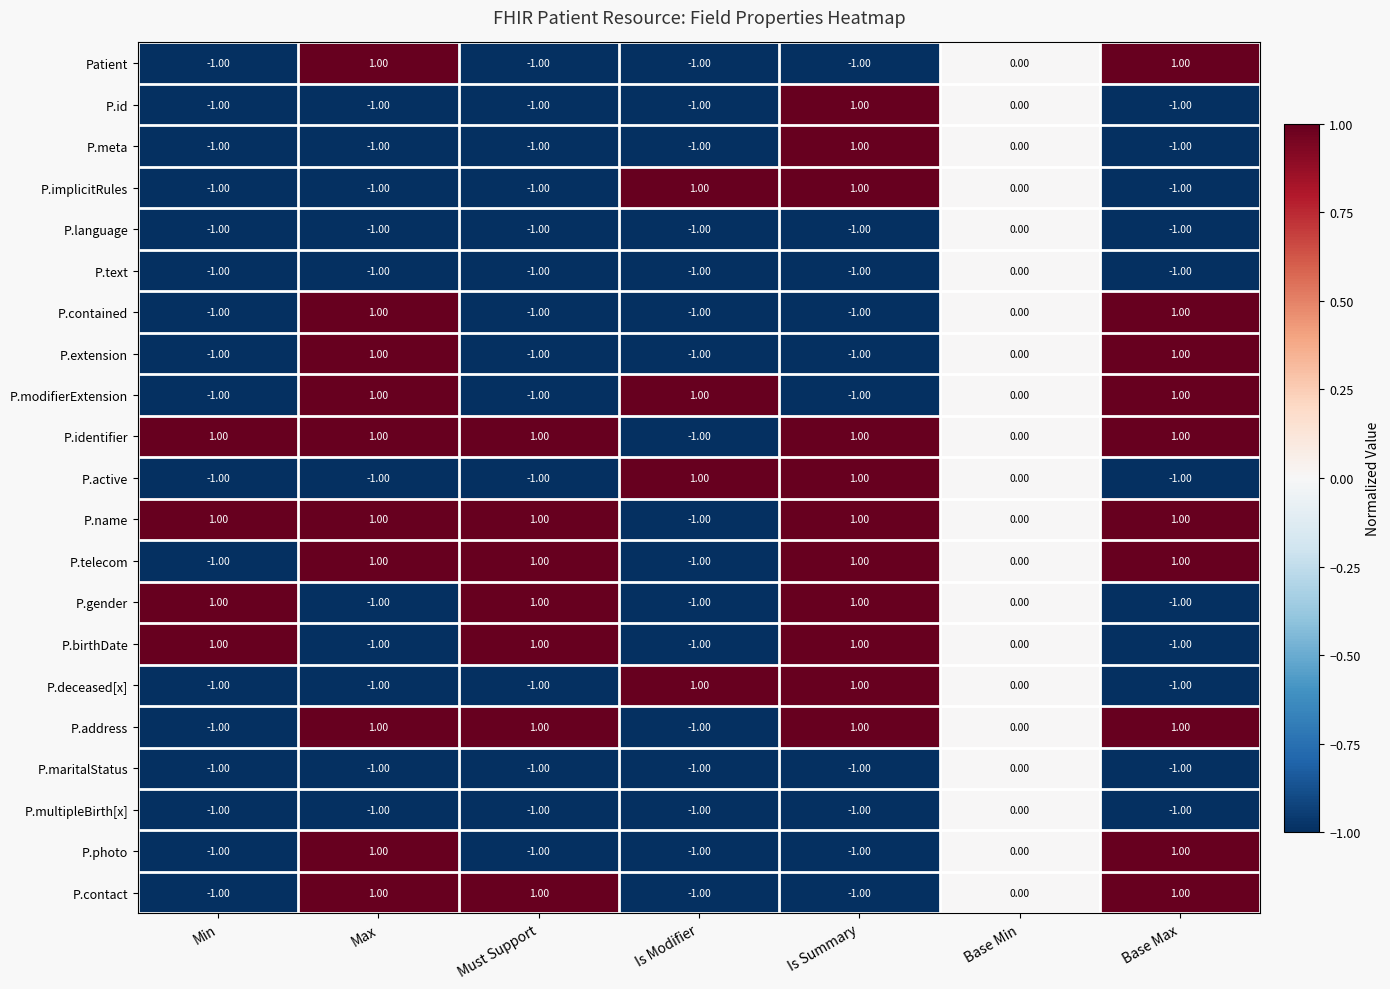

Which category has the highest value in the P.text series?

Base Min